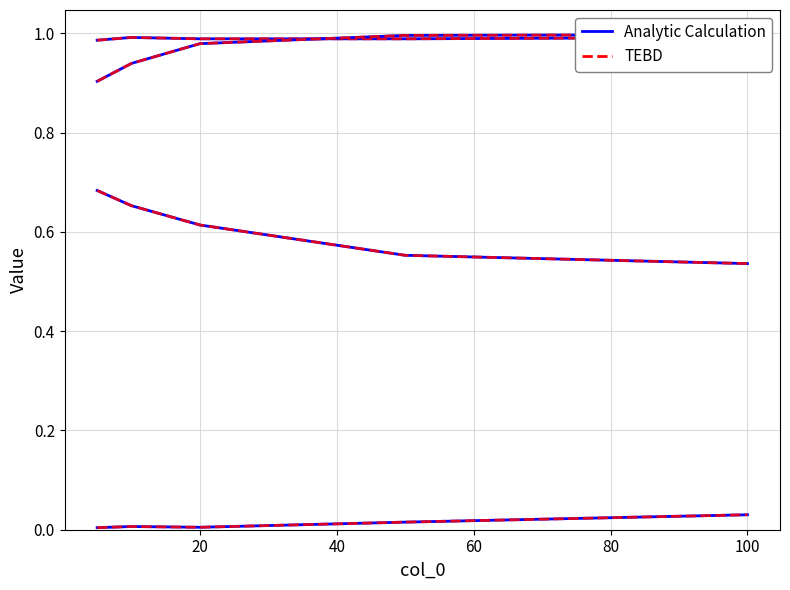

What is the greatest value displayed?

1.0